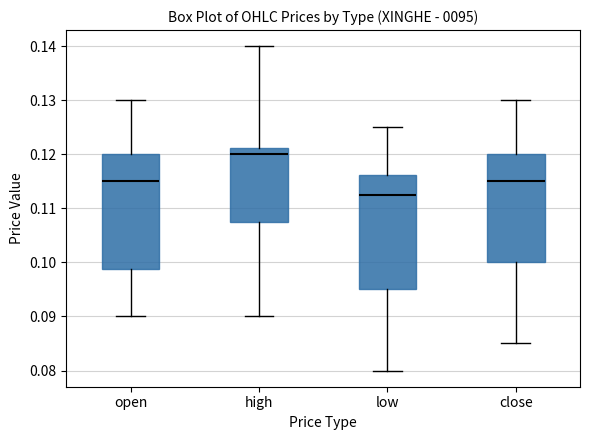

Reading left to right, transcribe this box plot: for each box, give where its median line is, the range the box spans, and where its two whiskers end, as read against the y-axis. The values are not printed on the chart, so give them approximately, as read against the axis.

open: median 0.115, box 0.099 to 0.120, whiskers 0.090 to 0.130
high: median 0.120, box 0.108 to 0.121, whiskers 0.090 to 0.140
low: median 0.113, box 0.095 to 0.116, whiskers 0.080 to 0.125
close: median 0.115, box 0.100 to 0.120, whiskers 0.085 to 0.130